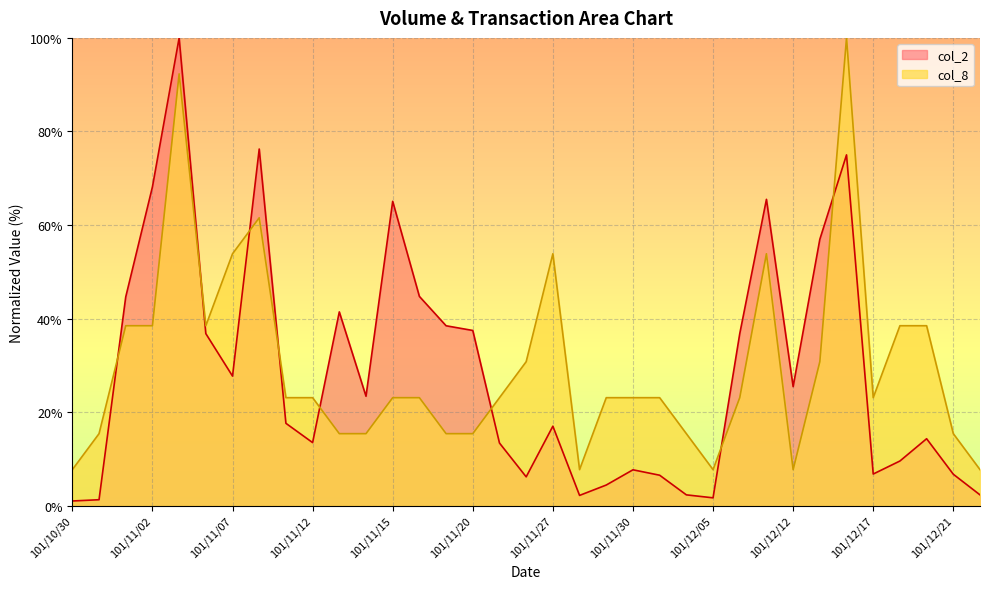

At which category does the chart reach its minimum across all series?

101/10/30